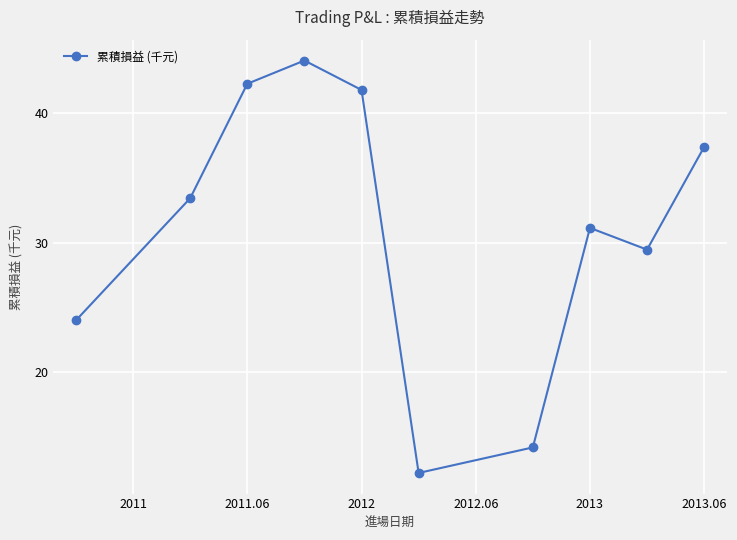

What is the maximum value shown in the chart?

44.1